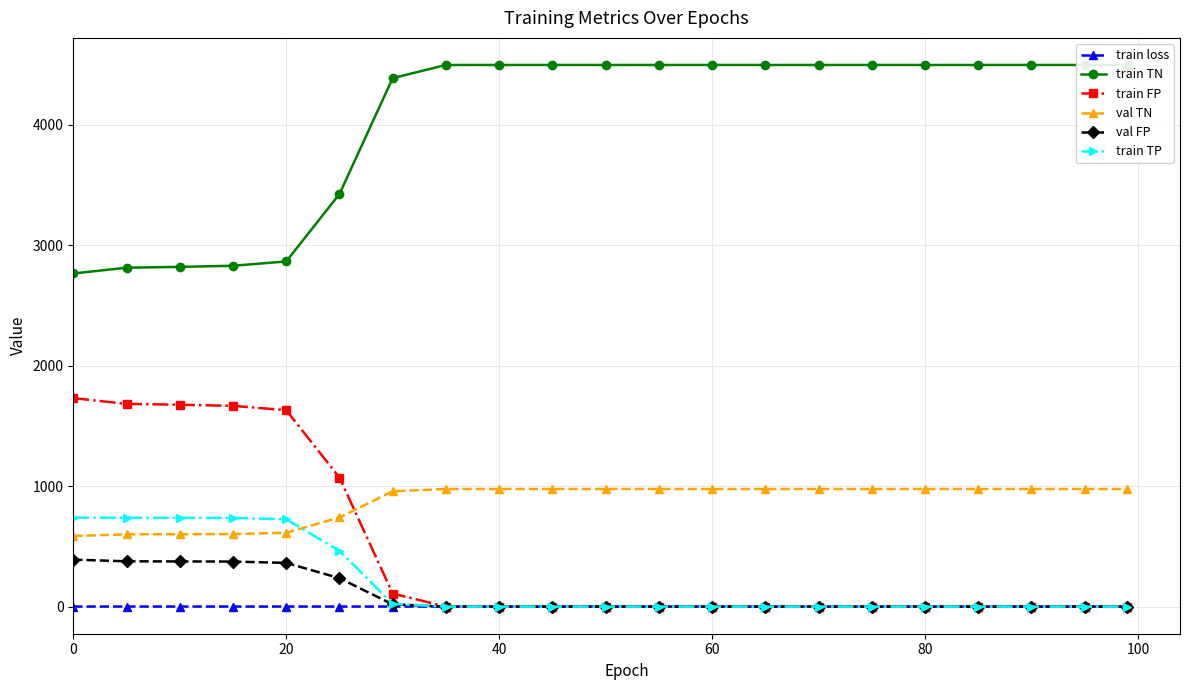

The value of train FP at 60 is -695.9. True or false?

False